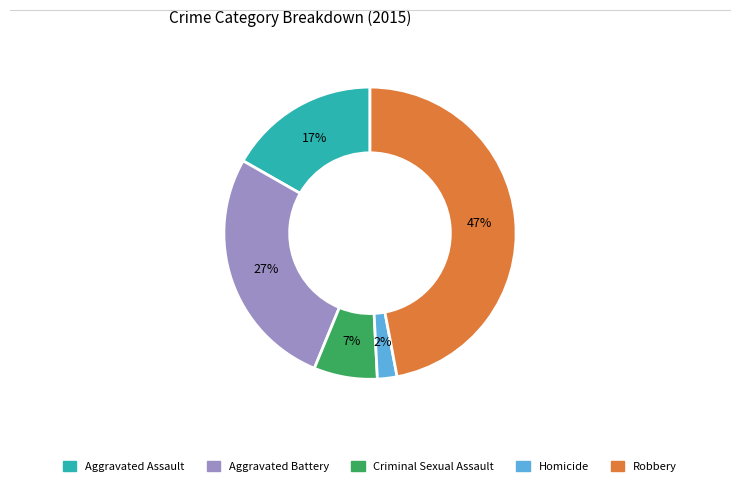

How many segments does this pie chart have?

5